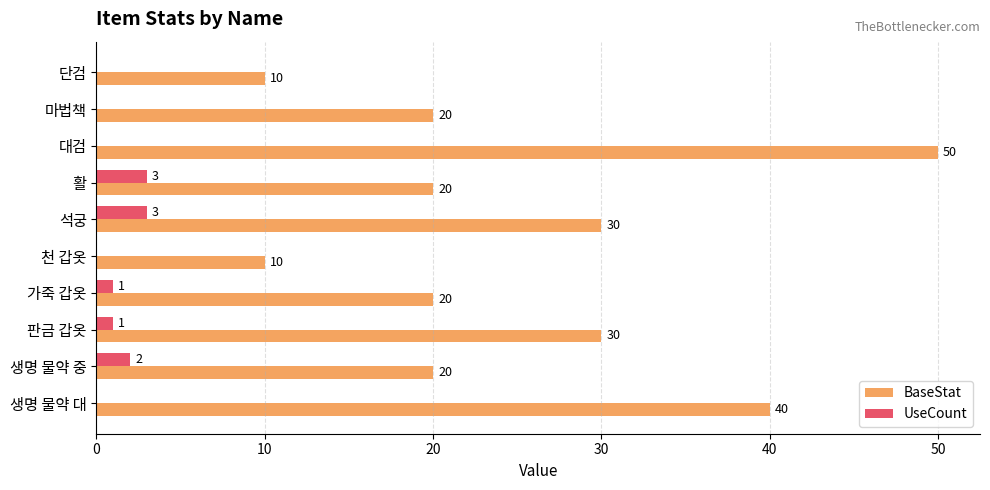

How many BaseStat values are between 20 and 30?

6